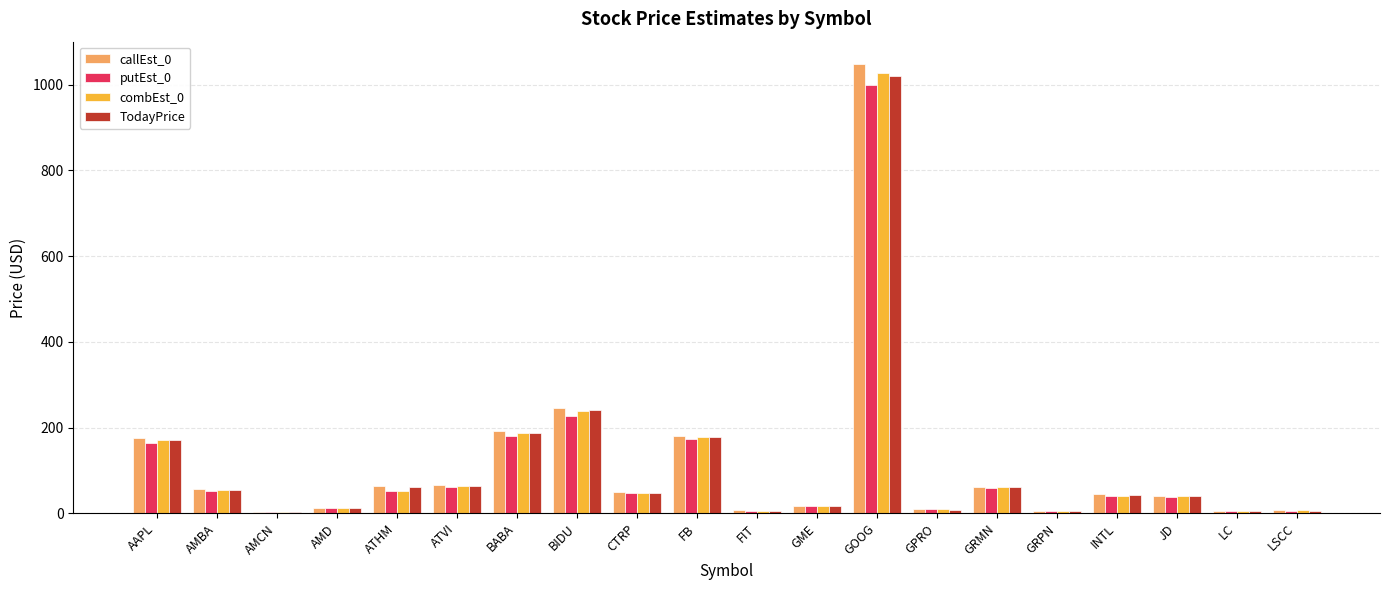

How many groups of bars are there?

20